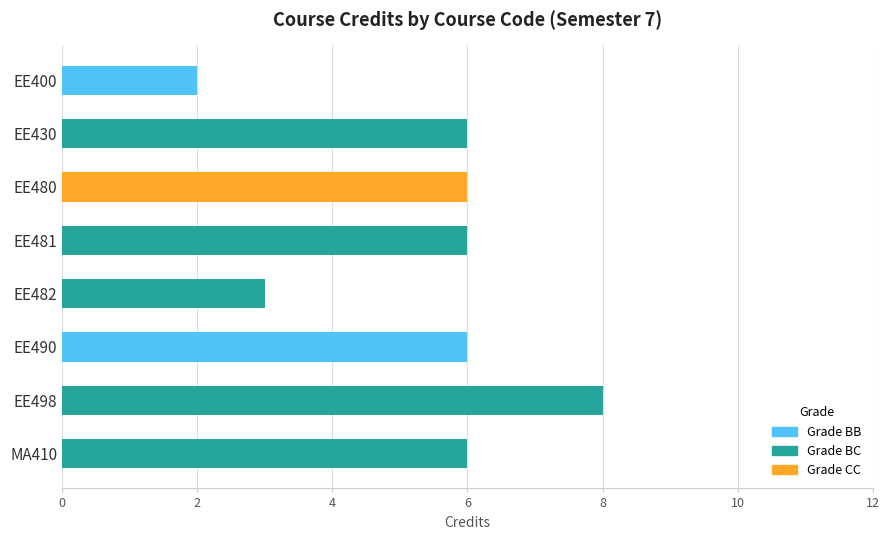

What is the value of the 4th bar from the left?

6